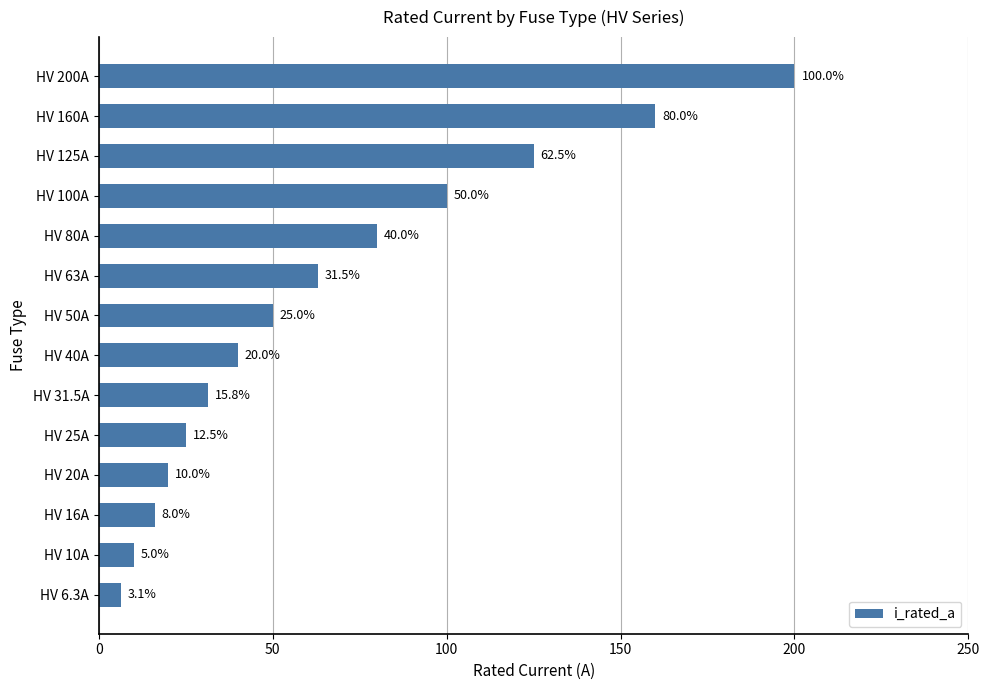

What is the minimum value shown in the chart?

6.3